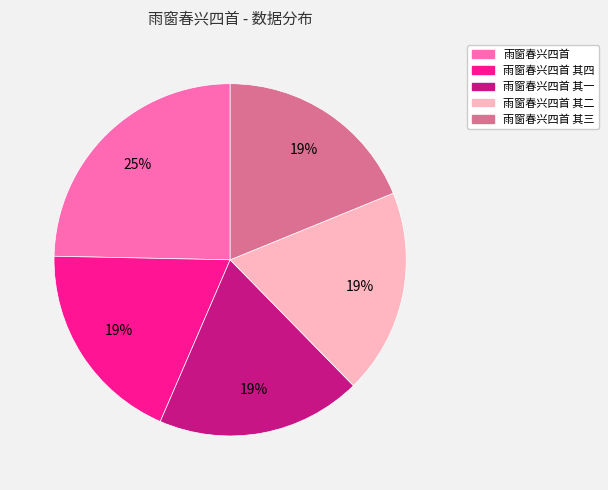

To the nearest percent, what is the average slice percentage?

20%